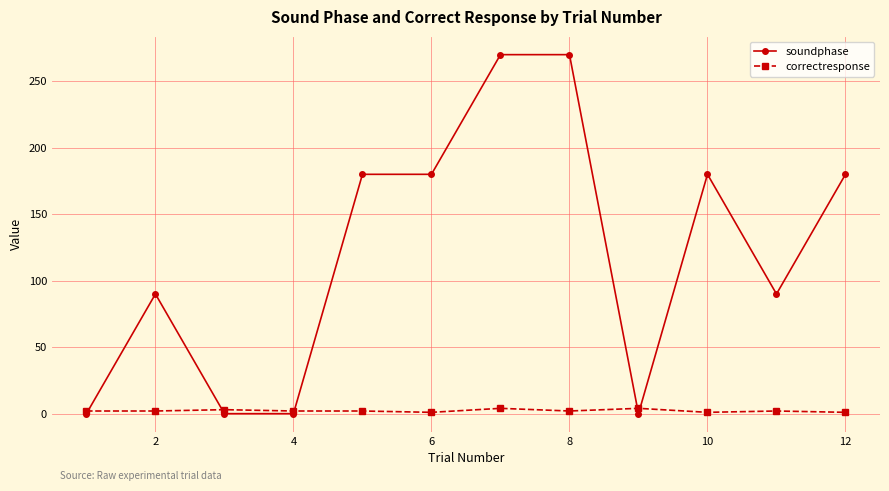

Which series has the largest range (max minus min)?

soundphase